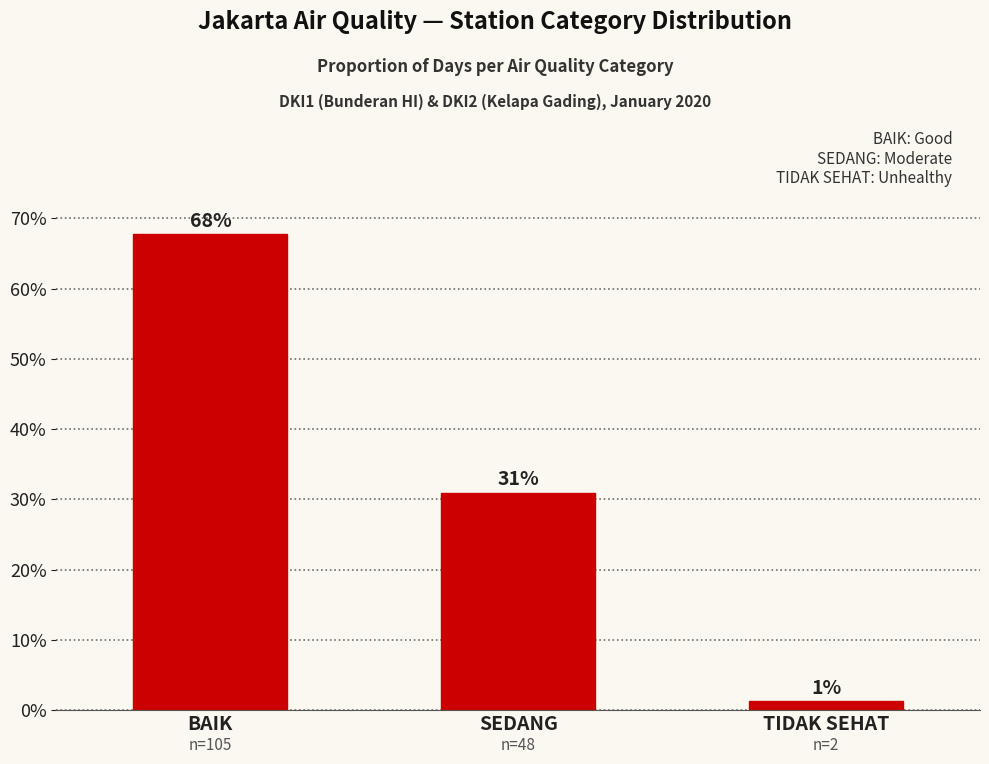

Reading right to left, extract all data points from this chart.

0.0	0.3	0.7